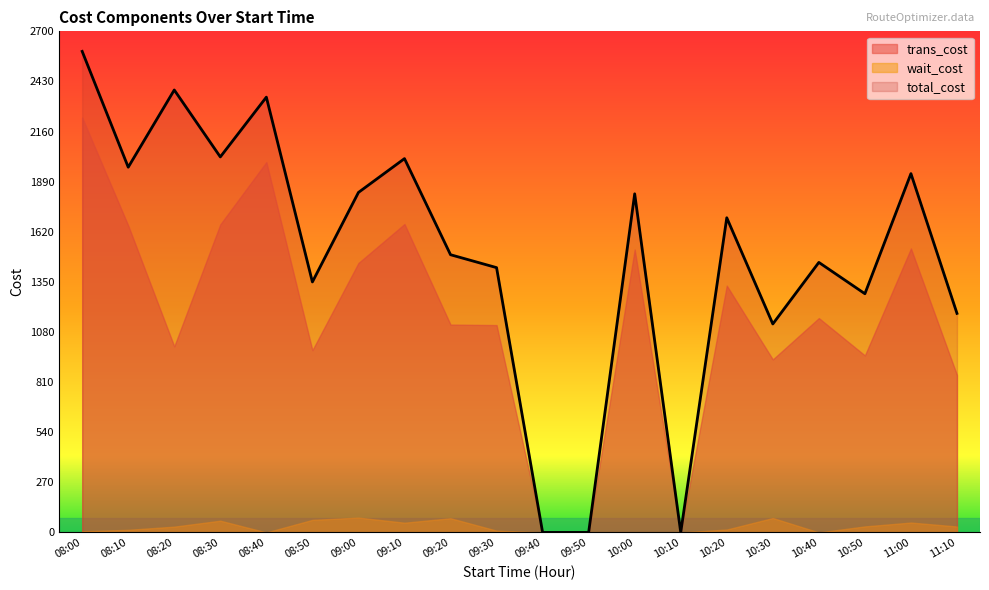

Is the value of wait_cost at 08:30 greater than the value of trans_cost at 09:40?

Yes